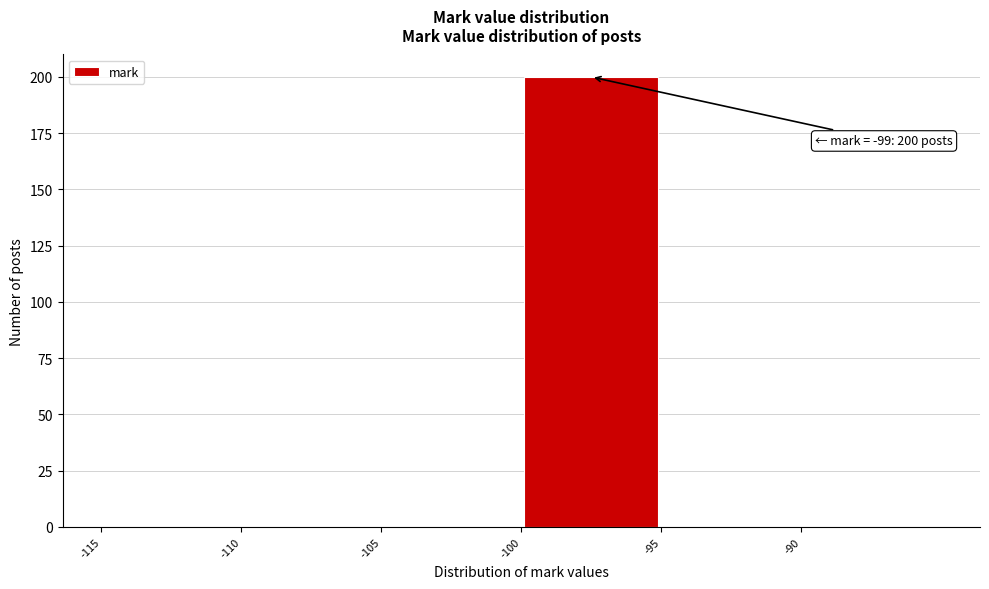

Which range on the x-axis has the tallest bar?

-100 to -95